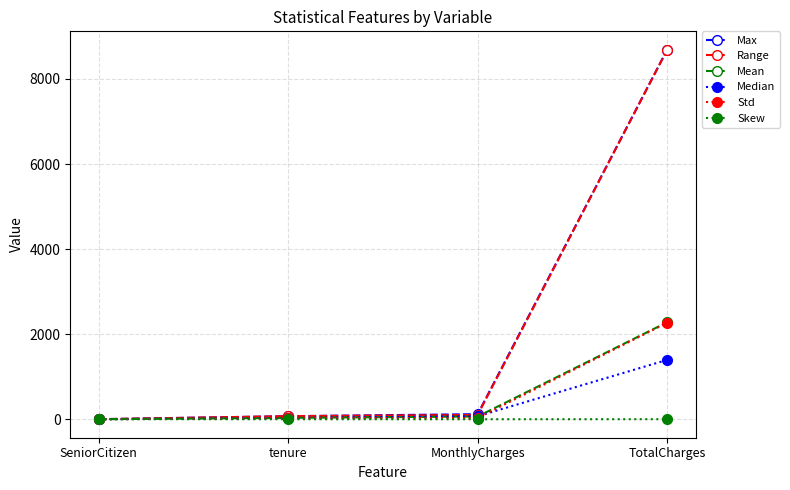

Does the chart have visible grid lines?

Yes